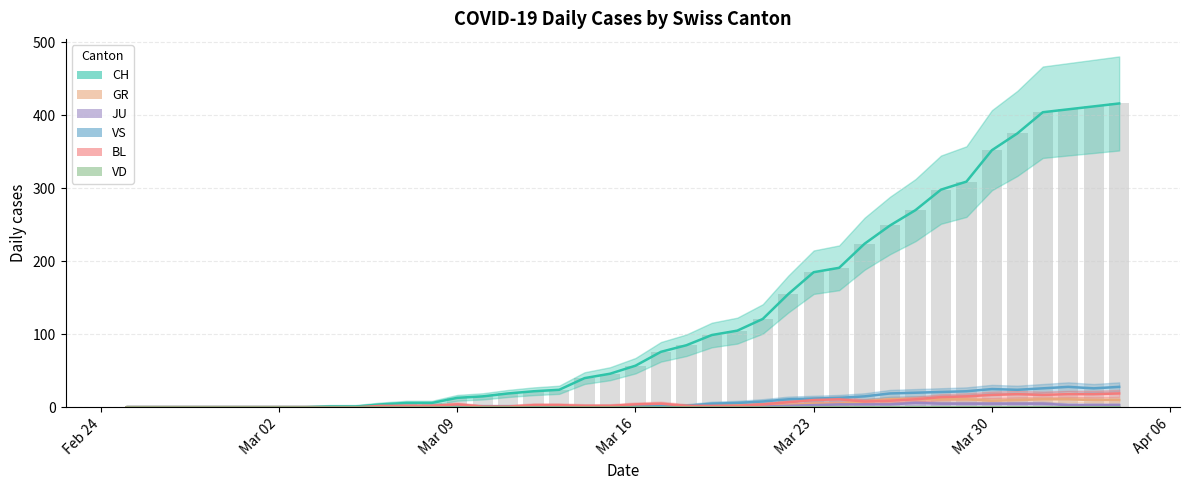

What is the sum of all JU values?

59